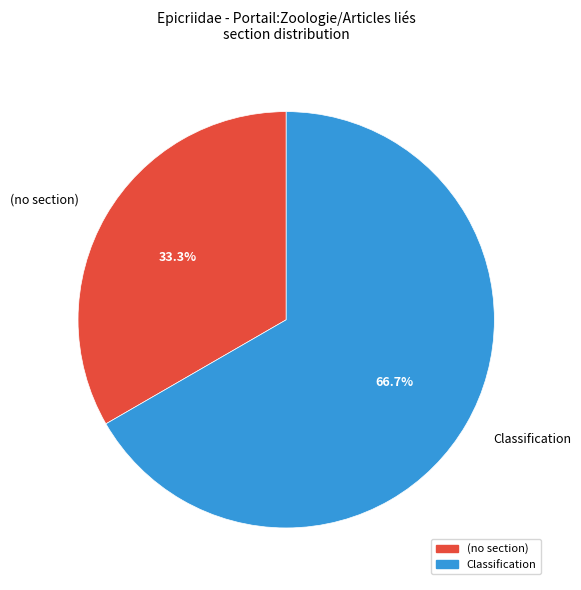

Approximately how many times larger is the value at Classification compared to (no section)?

2.0